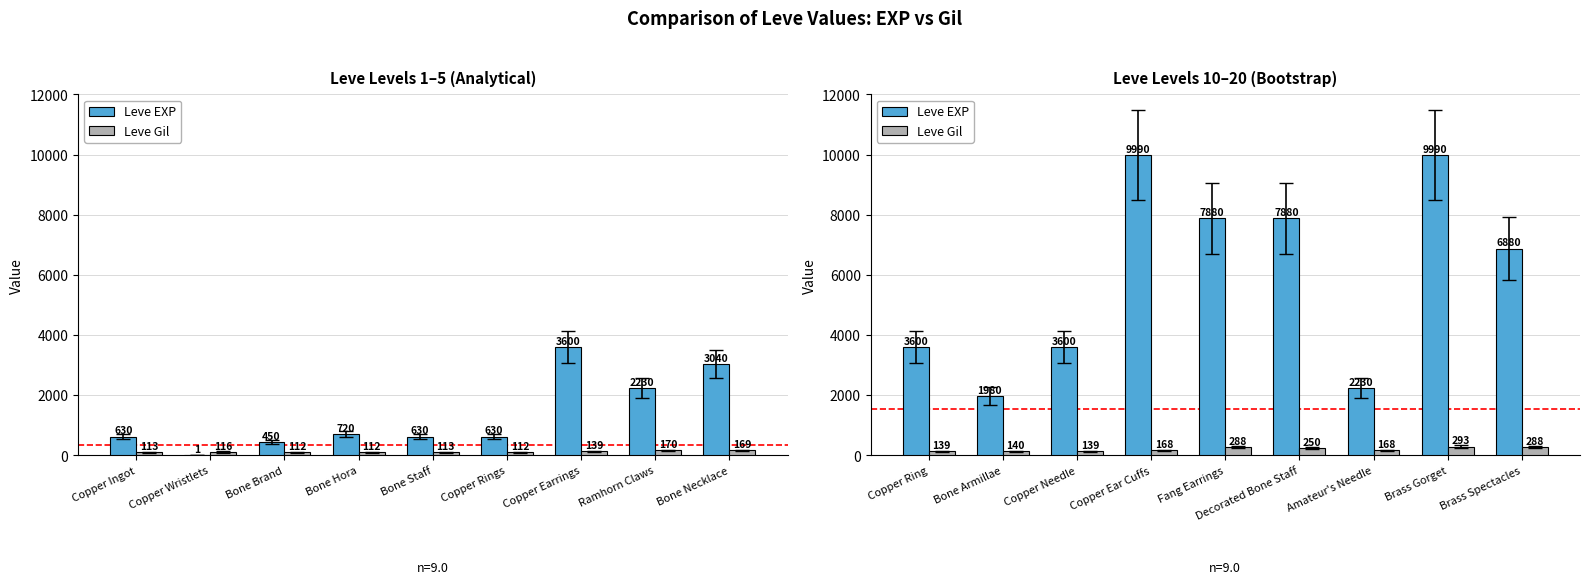

What is the label of the 7th bar from the right?

Copper Needle